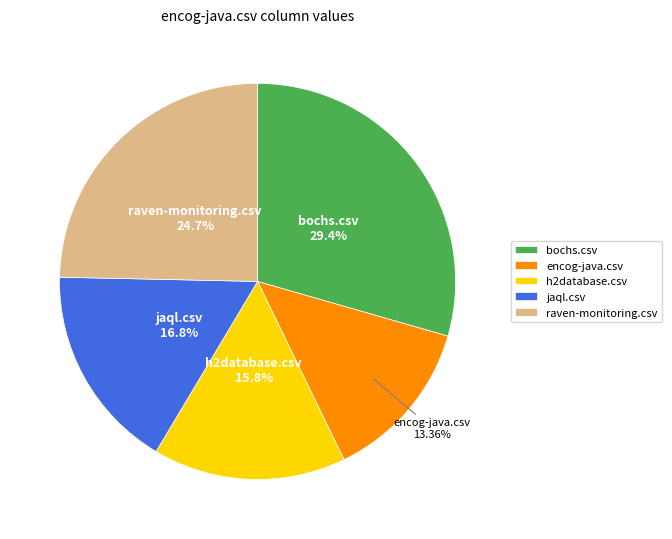

True or false: raven-monitoring.csv accounts for 25% of the total.

True